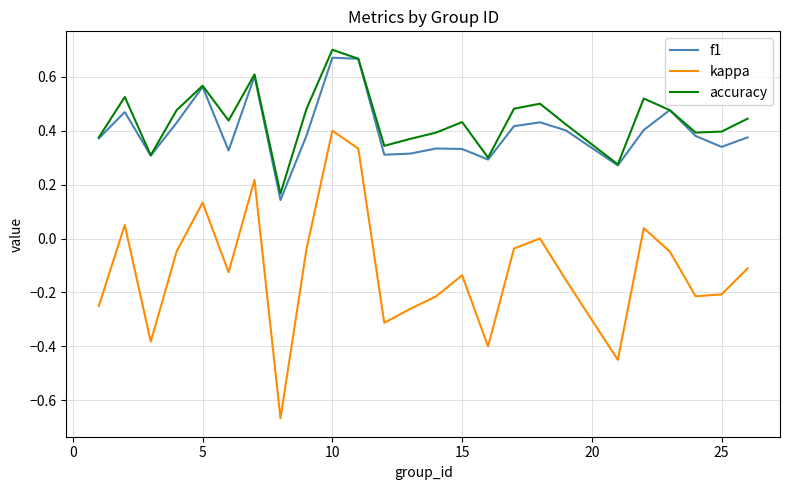

True or false: kappa and f1 cross at least once.

False